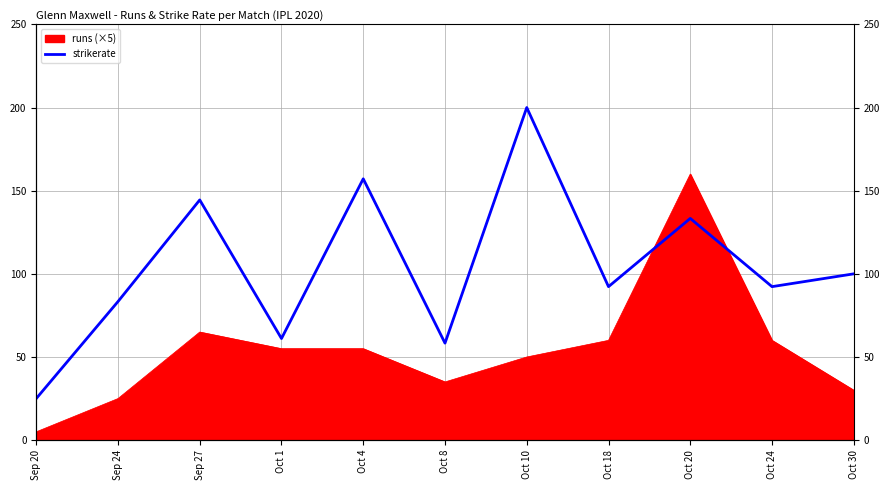

Rank the categories by value from highest to lowest.

Oct 10, Oct 4, Sep 27, Oct 20, Oct 30, Oct 18, Oct 24, Sep 24, Oct 1, Oct 8, Sep 20